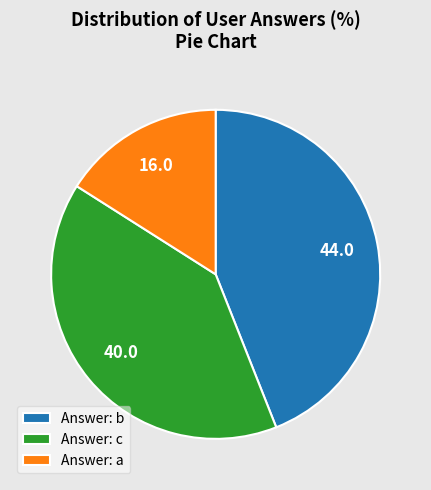

Rank the categories by value from lowest to highest.

Answer: a, Answer: c, Answer: b